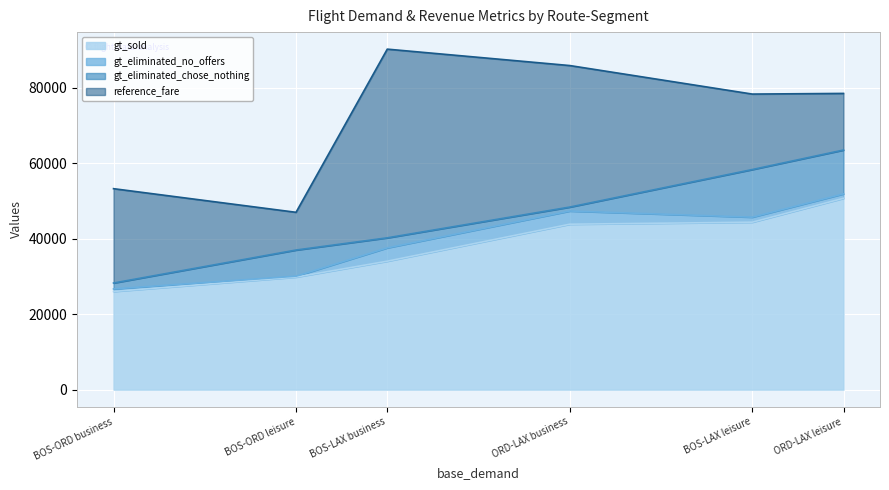

True or false: reference_fare and gt_eliminated_no_offers intersect in this chart.

False